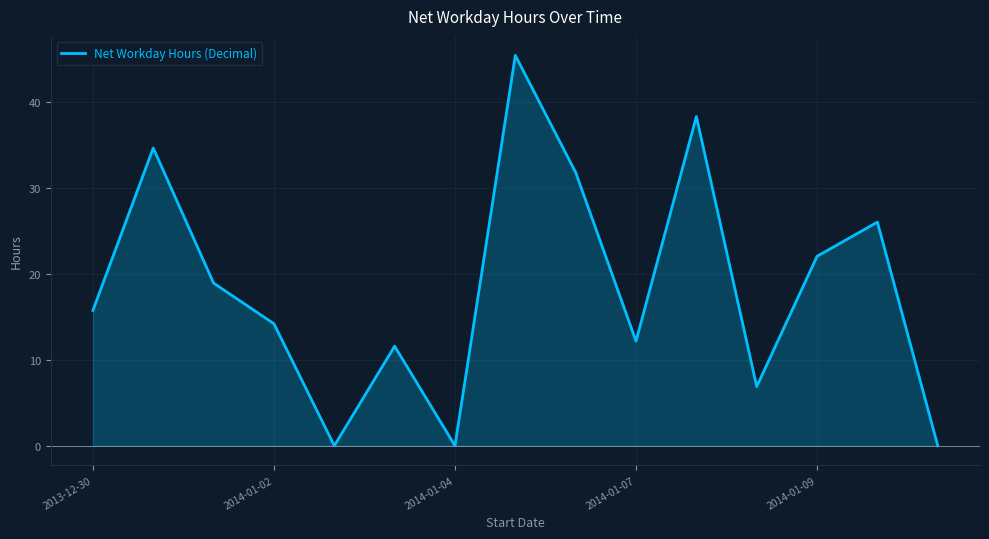

What is the greatest value displayed?

45.5